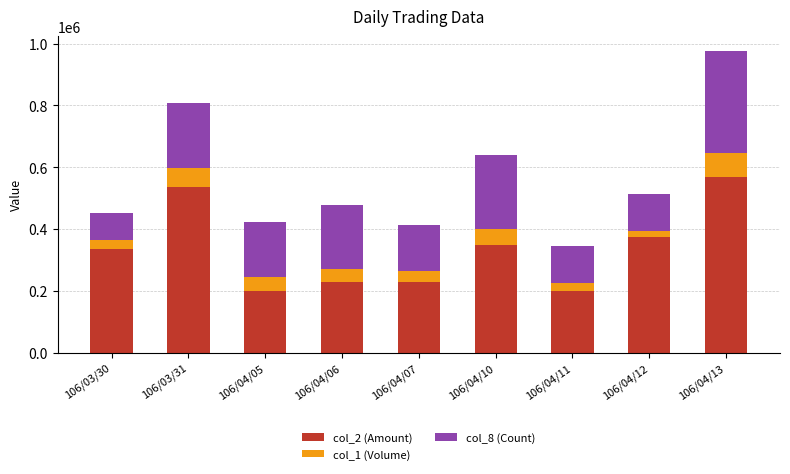

At which category is the sum across all series the highest?

106/04/13